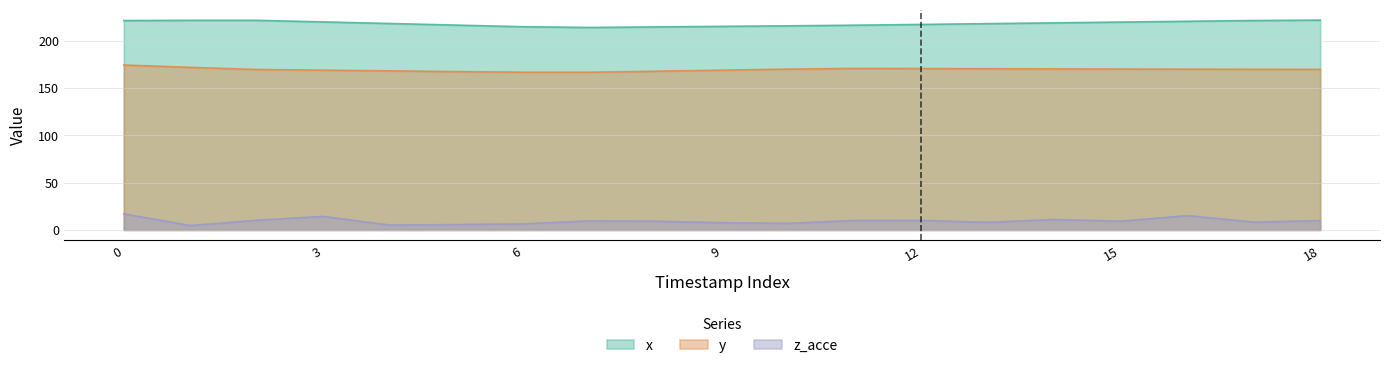

Reading left to right, transcribe all the data shown in this chart.

x: 221.3	221.5	221.5	219.9	218.2	216.5	214.8	214.0	214.6	215.2	215.7	216.4	217.2	218.0	218.9	219.7	220.5	221.3	221.8
y: 174.3	171.8	169.6	168.8	168.1	167.4	166.6	166.6	167.7	168.9	170.0	170.7	170.5	170.4	170.2	170.1	169.9	169.7	169.7
z_acce: 17.0	4.6	10.2	14.3	5.1	5.6	6.4	9.5	9.2	7.6	6.9	10.1	10.0	8.1	11.0	9.2	15.1	8.3	9.8